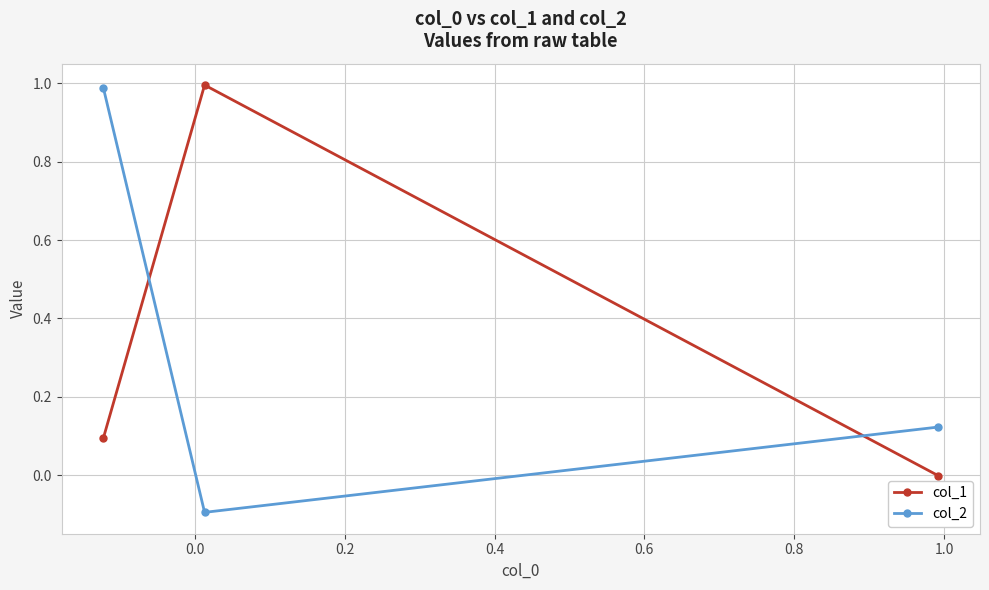

How many values in col_2 are above zero?

2